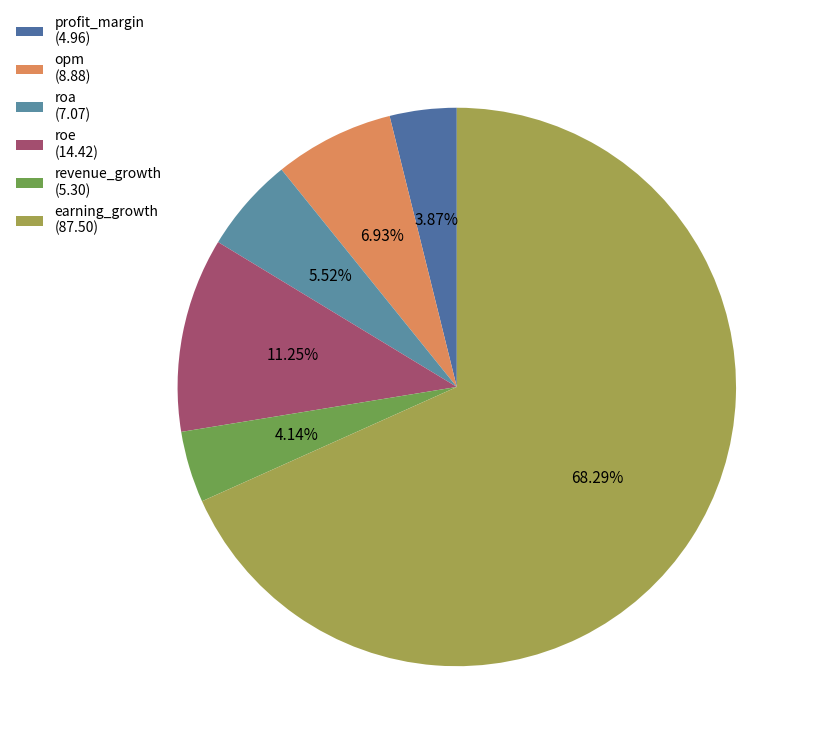

To the nearest percent, what is the difference between the roa and roe slice percentages?

6%